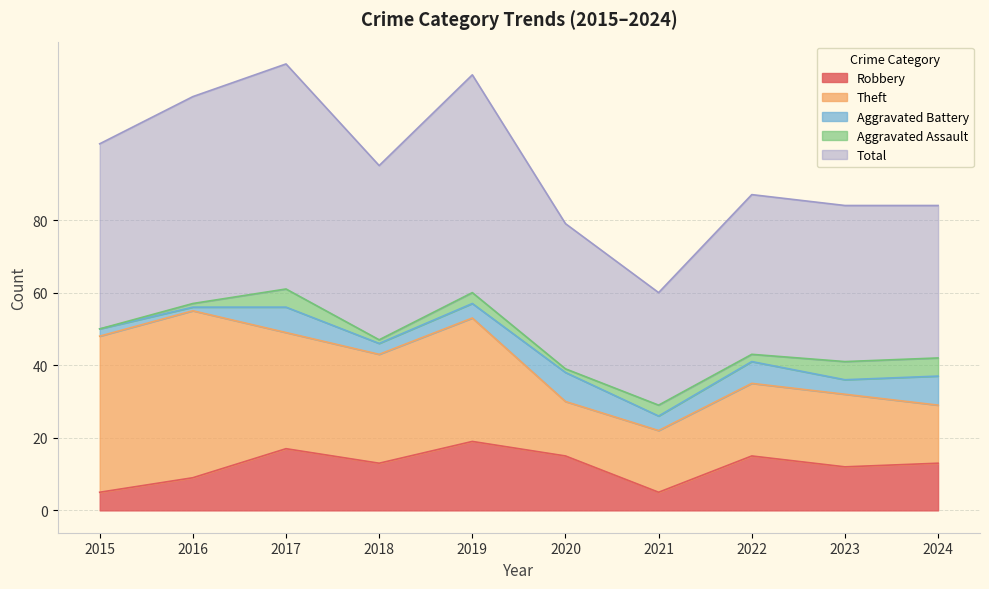

What is the average value of the Robbery series?

12